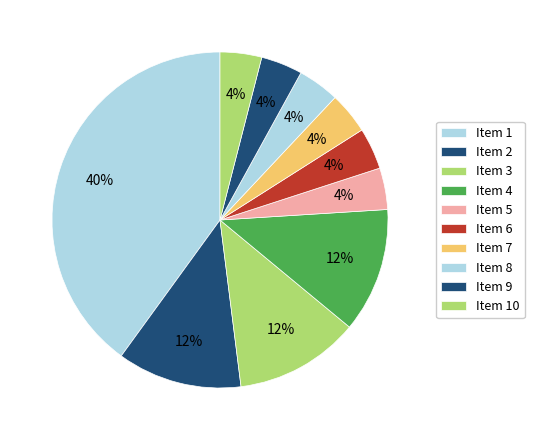

How many slices are in this pie chart?

10